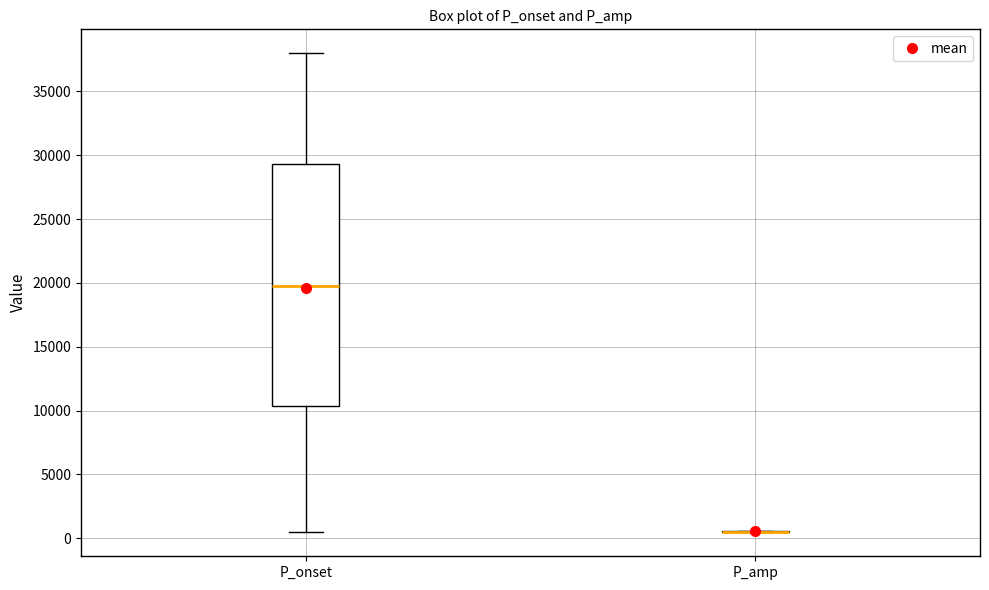

Comparing the boxes themselves (not the whiskers), which one is the tallest?

P_onset